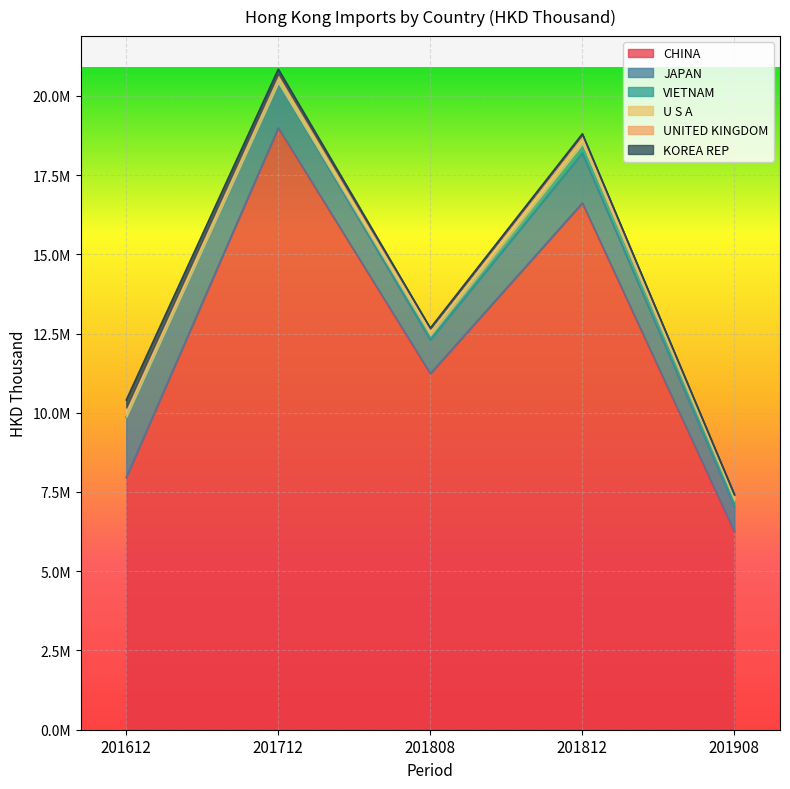

What are all the series names shown in the legend?

CHINA, JAPAN, VIETNAM, U S A, UNITED KINGDOM, KOREA REP